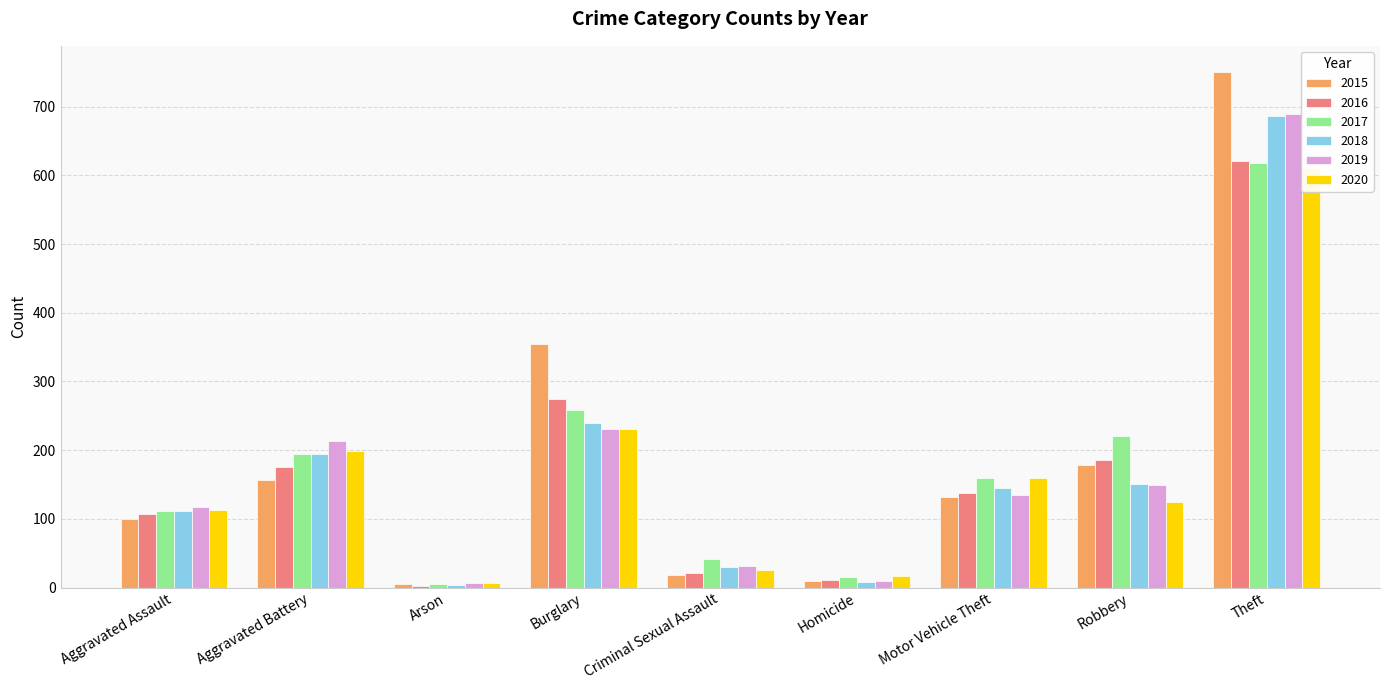

Does the chart contain any negative values?

No